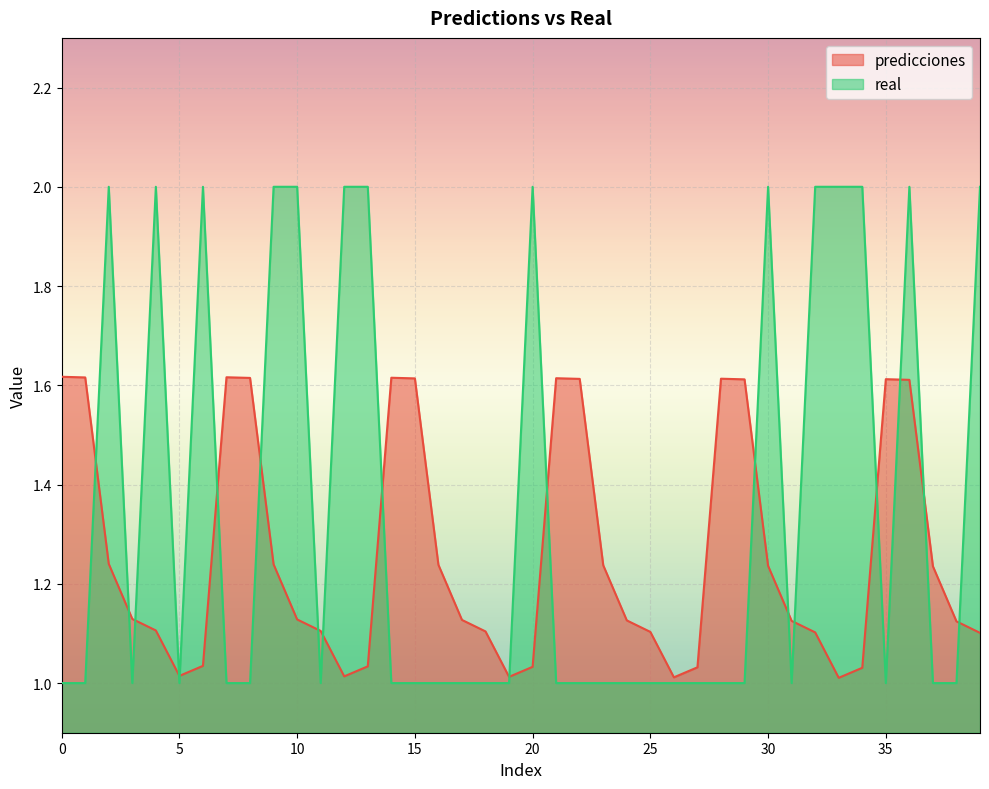

Between which two adjacent categories do real and predicciones first intersect?

1 and 2